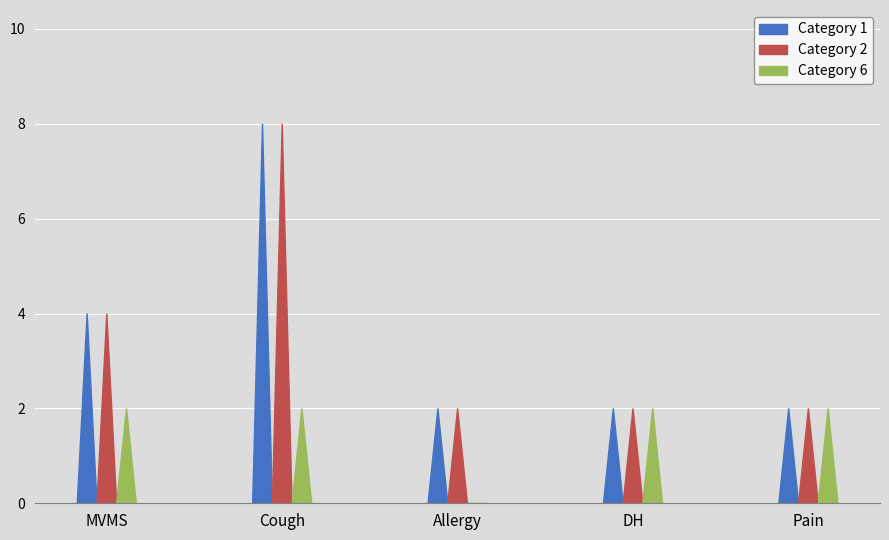

Which series has the largest total across all categories?

Category 1